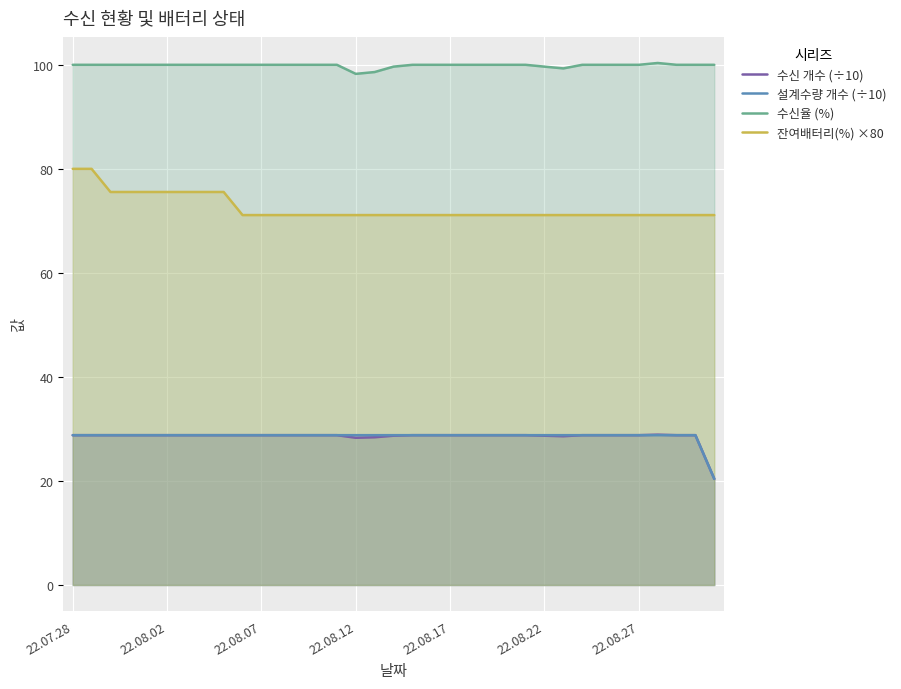

Reading left to right, transcribe all the data shown in this chart.

수신 개수 (÷10): 28.8	28.8	28.8	28.8	28.8	28.8	28.8	28.8	28.8	28.8	28.8	28.8	28.8	28.8	28.8	28.3	28.4	28.7	28.8	28.8	28.8	28.8	28.8	28.8	28.8	28.7	28.6	28.8	28.8	28.8	28.8	28.9	28.8	28.8	20.4
설계수량 개수 (÷10): 28.8	28.8	28.8	28.8	28.8	28.8	28.8	28.8	28.8	28.8	28.8	28.8	28.8	28.8	28.8	28.8	28.8	28.8	28.8	28.8	28.8	28.8	28.8	28.8	28.8	28.8	28.8	28.8	28.8	28.8	28.8	28.8	28.8	28.8	20.4
수신율 (%): 100.0	100.0	100.0	100.0	100.0	100.0	100.0	100.0	100.0	100.0	100.0	100.0	100.0	100.0	100.0	98.3	98.6	99.7	100.0	100.0	100.0	100.0	100.0	100.0	100.0	99.7	99.3	100.0	100.0	100.0	100.0	100.3	100.0	100.0	100.0
잔여배터리(%) ×80: 80.0	80.0	75.6	75.6	75.6	75.6	75.6	75.6	75.6	71.1	71.1	71.1	71.1	71.1	71.1	71.1	71.1	71.1	71.1	71.1	71.1	71.1	71.1	71.1	71.1	71.1	71.1	71.1	71.1	71.1	71.1	71.1	71.1	71.1	71.1